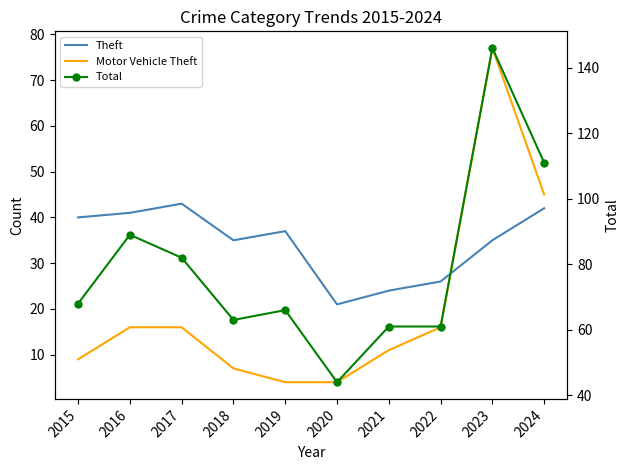

How many intersections are there between Motor Vehicle Theft and Theft?

1